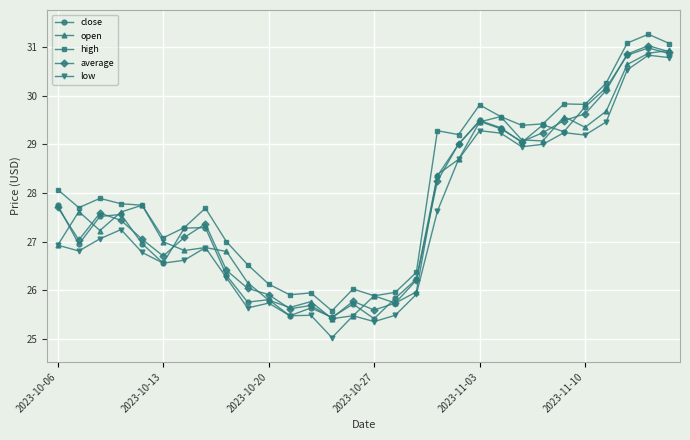

True or false: average has more than 0 interior local peaks.

True